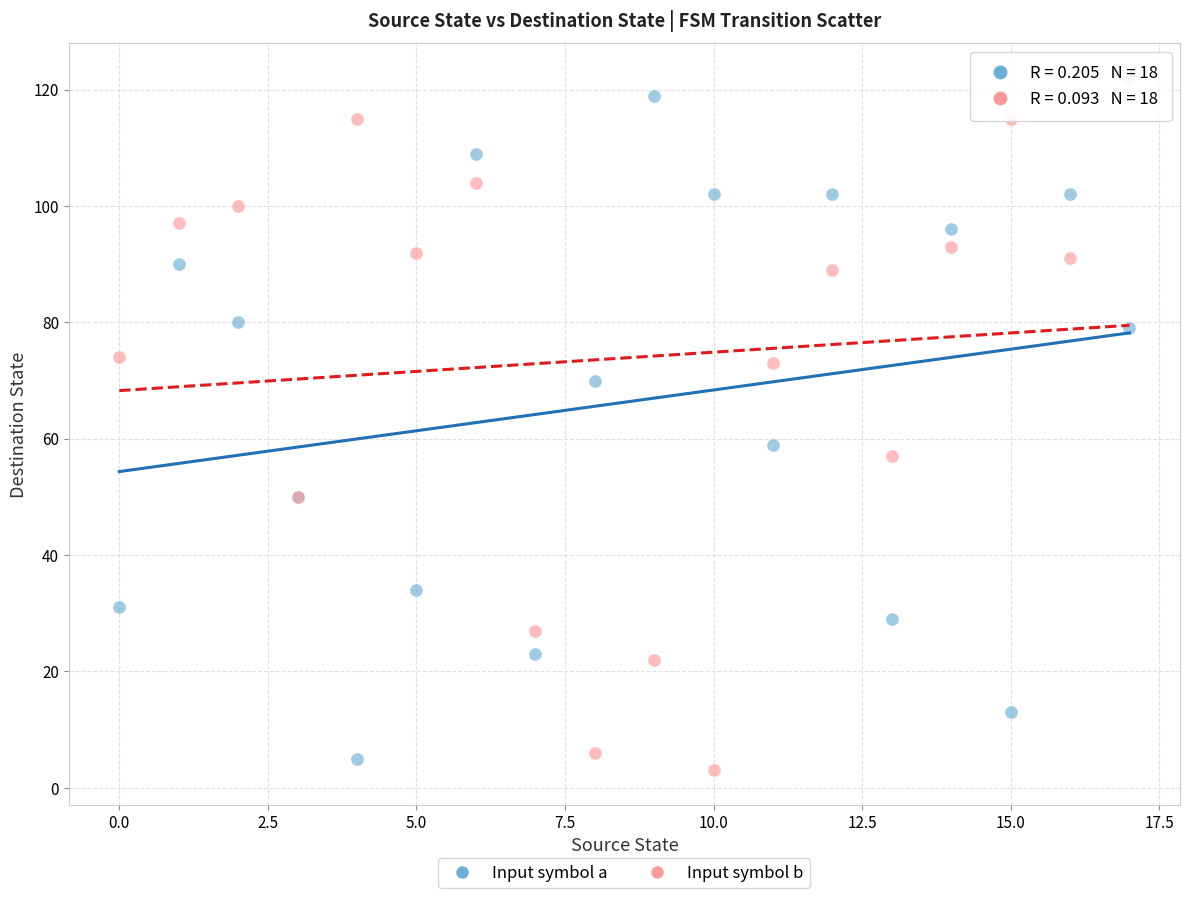

Which series contains the lowest Y value?

Input symbol b